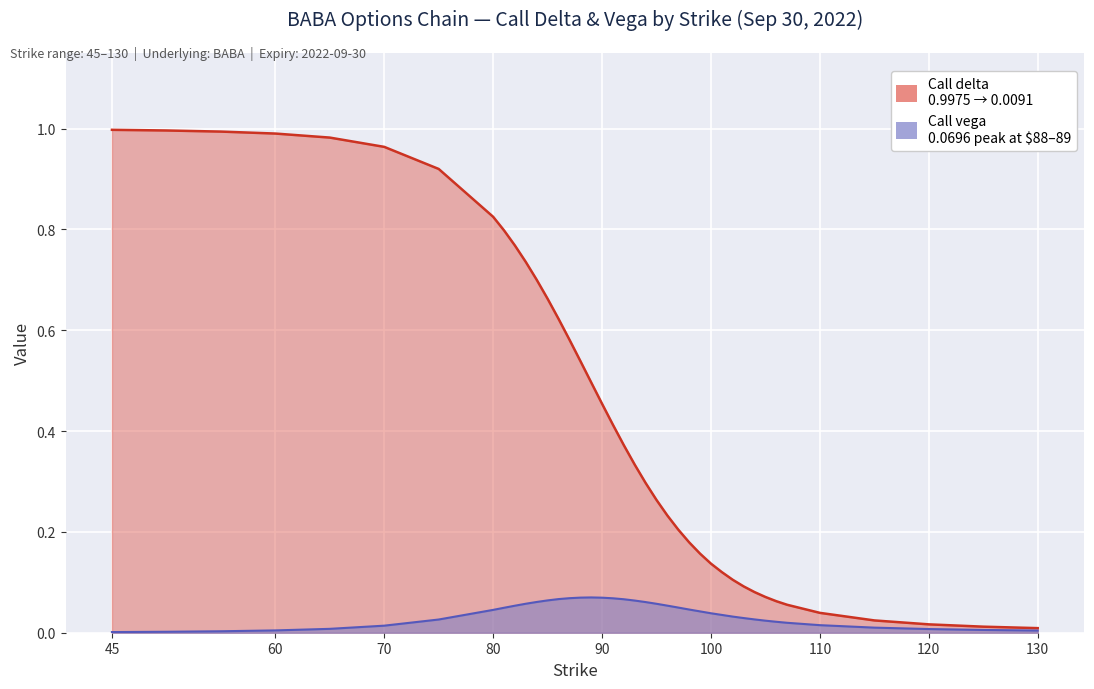

What are all the series names shown in the legend?

Call delta, Call vega